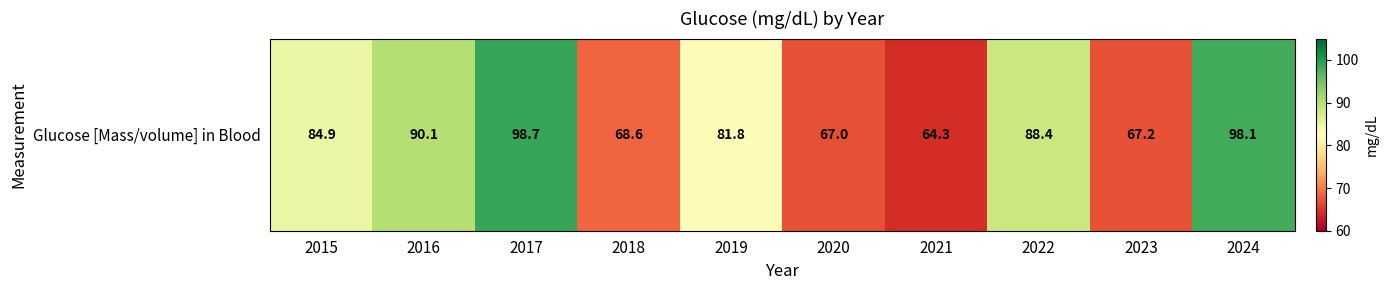

The chart shows a value of 23.1 at 2015. True or false?

False